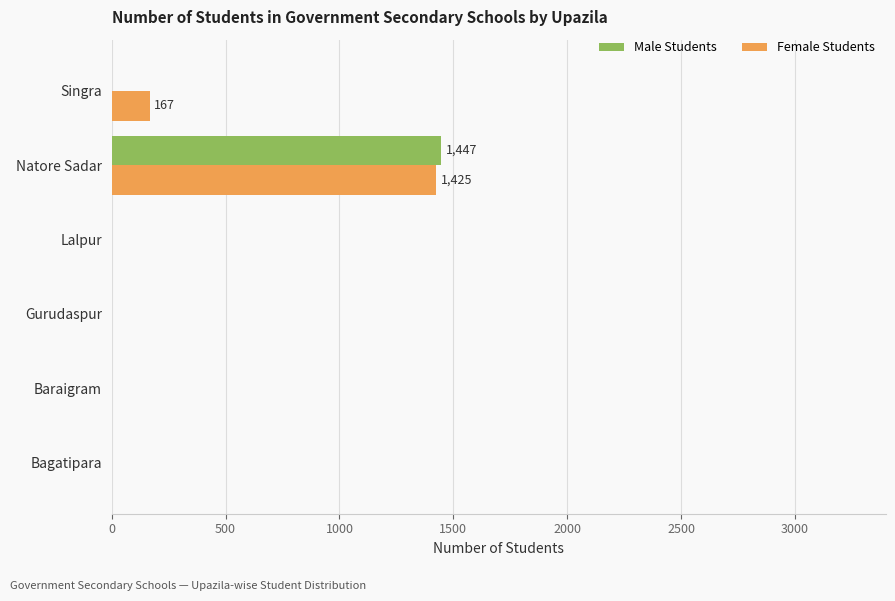

What is the total value across all series at Singra?

167